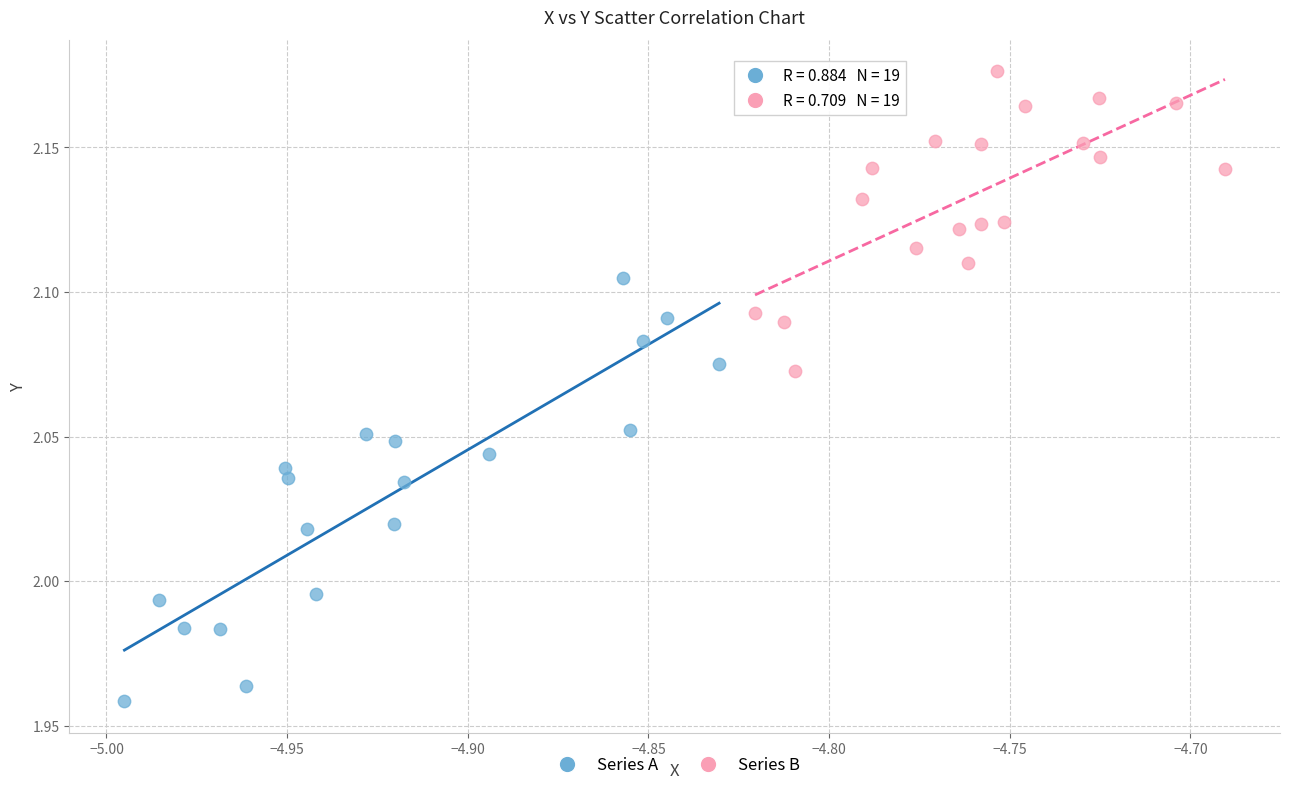

What are all the series names shown in the legend?

Series A, Series B